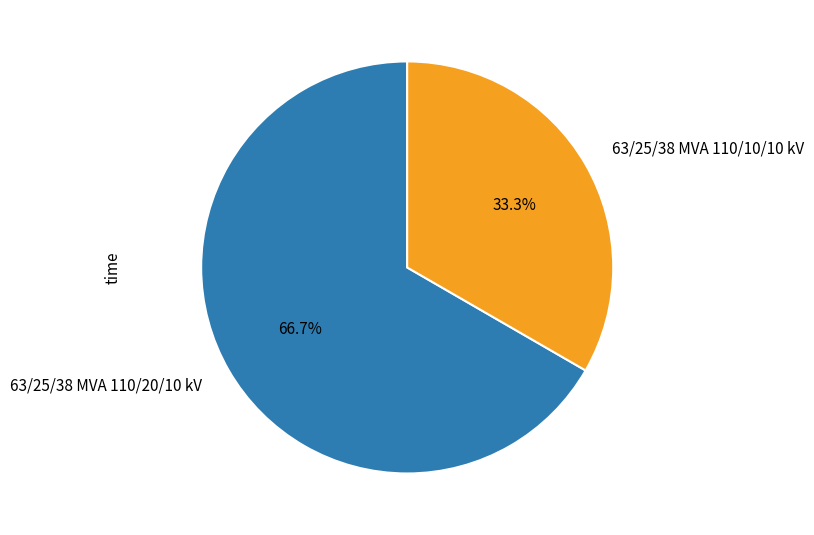

Rank the categories by value from lowest to highest.

63/25/38 MVA 110/10/10 kV, 63/25/38 MVA 110/20/10 kV